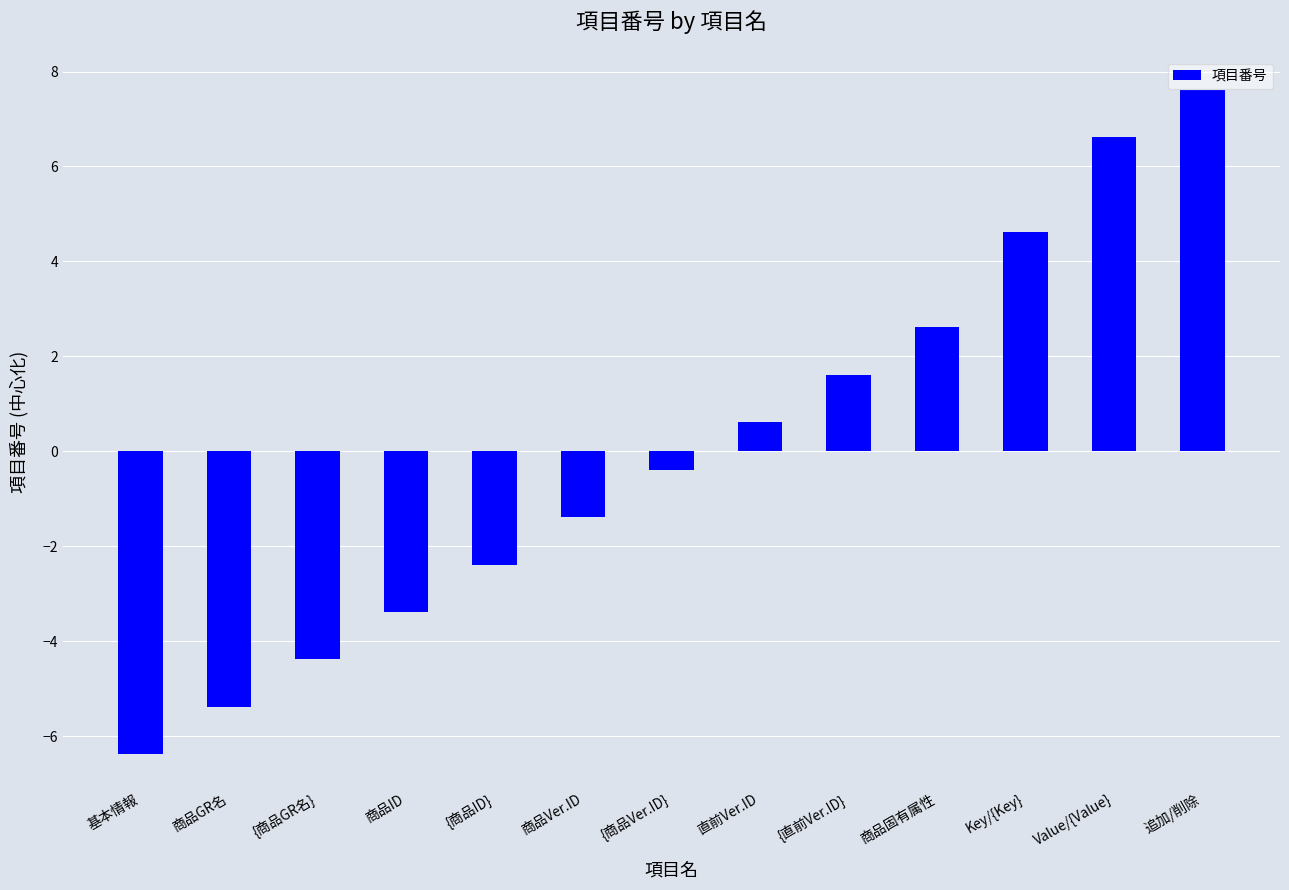

Reading right to left, list all the values displayed in this chart.

追加/削除=7.6	Value/{Value}=6.6	Key/{Key}=4.6	商品固有属性=2.6	{直前Ver.ID}=1.6	直前Ver.ID=0.6	{商品Ver.ID}=-0.4	商品Ver.ID=-1.4	{商品ID}=-2.4	商品ID=-3.4	{商品GR名}=-4.4	商品GR名=-5.4	基本情報=-6.4